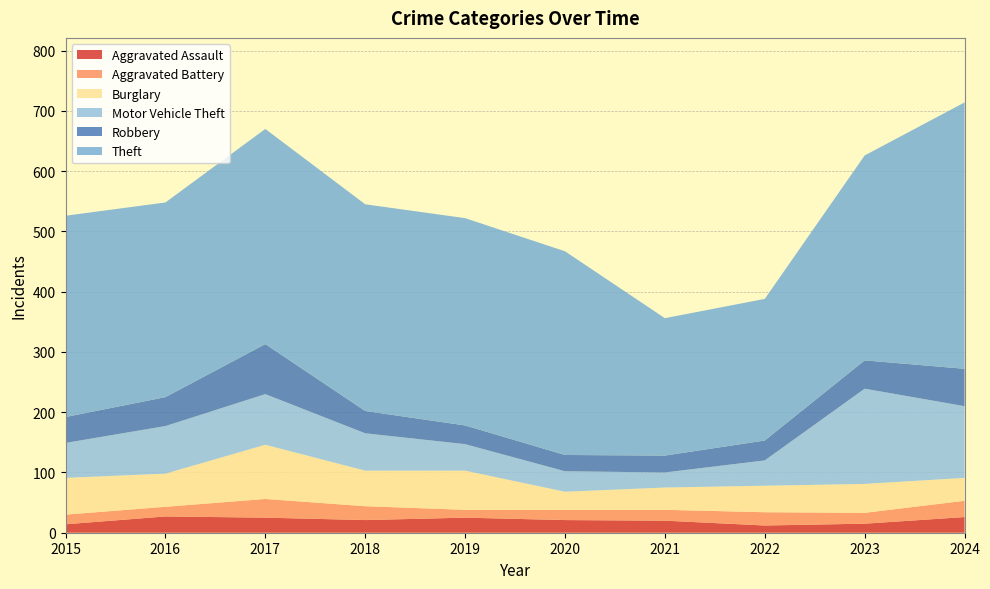

Reading left to right, list all the values displayed in this chart.

Aggravated Assault: 14	27	25	21	25	21	20	12	15	26
Aggravated Battery: 16	16	31	23	13	17	18	22	18	27
Burglary: 61	55	90	59	65	30	37	44	48	38
Motor Vehicle Theft: 58	79	84	62	44	34	25	42	158	119
Robbery: 43	48	83	37	31	27	28	33	47	62
Theft: 334	323	357	343	344	338	228	235	340	442